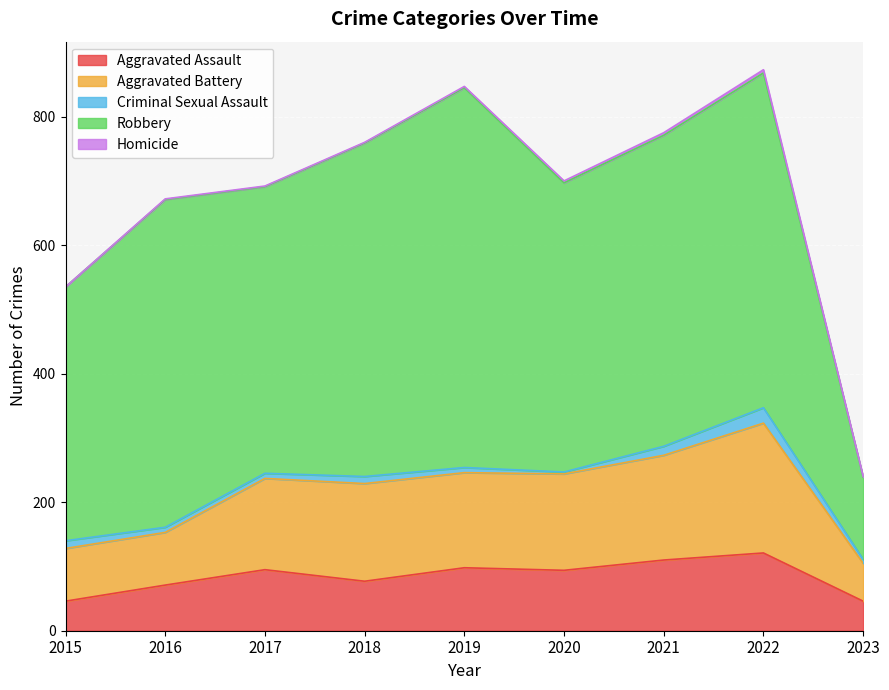

What is the difference between the Aggravated Assault values at 2019 and 2020?

4